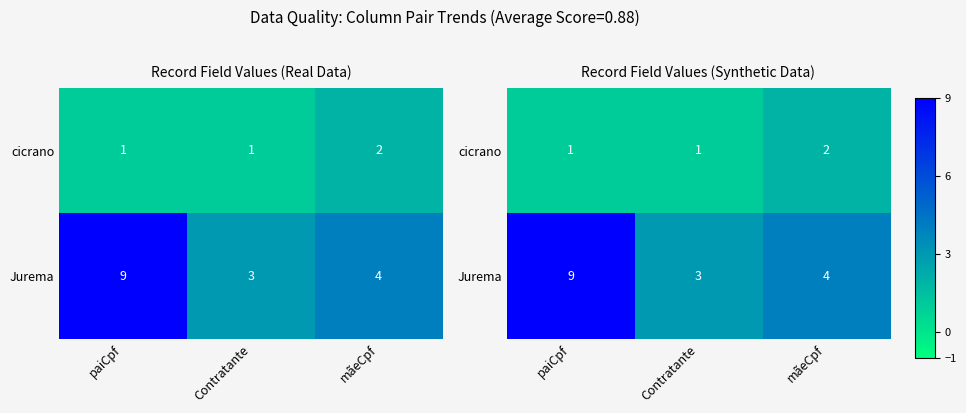

What is the total value across all series at mãeCpf?

6